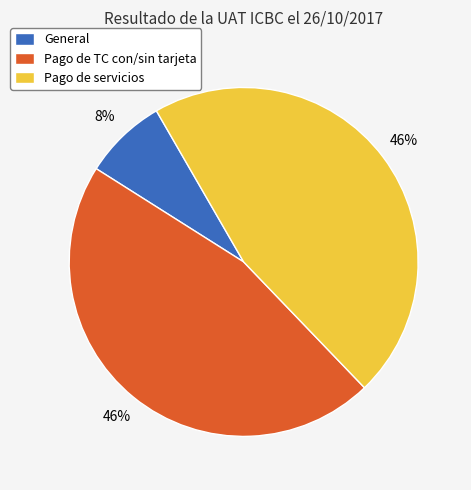

To the nearest percent, what percentage of the pie is Pago de TC con/sin tarjeta?

46%